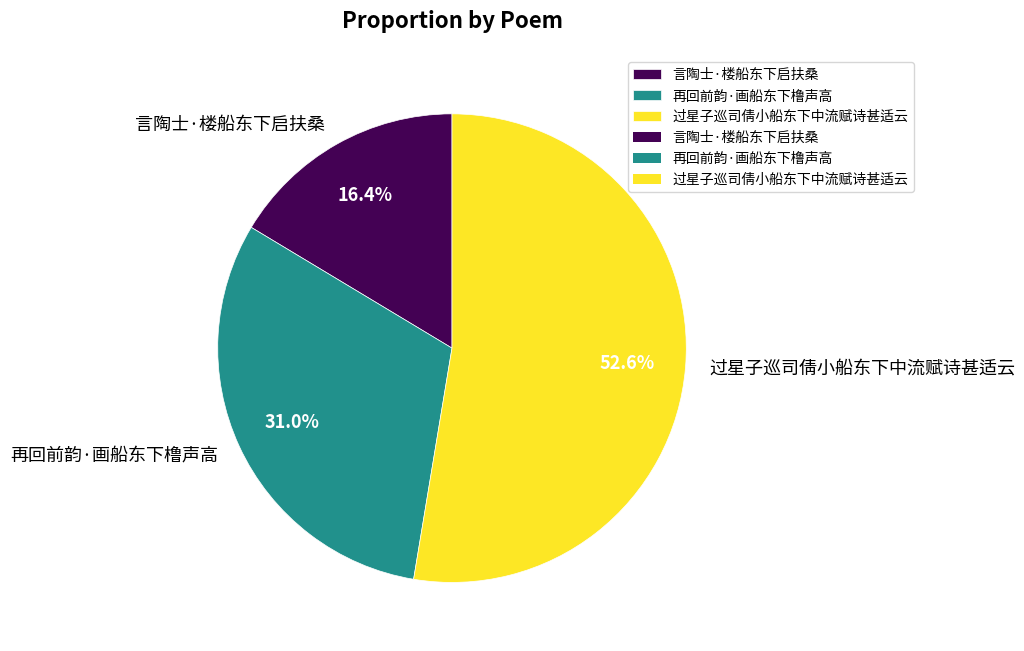

Which category accounts for the majority?

过星子巡司倩小船东下中流赋诗甚适云